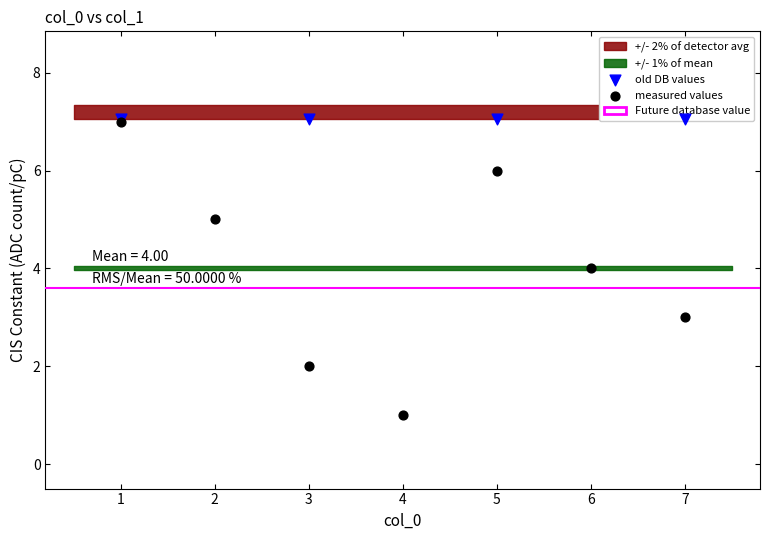

Which has a higher value, 4 or 2?

2